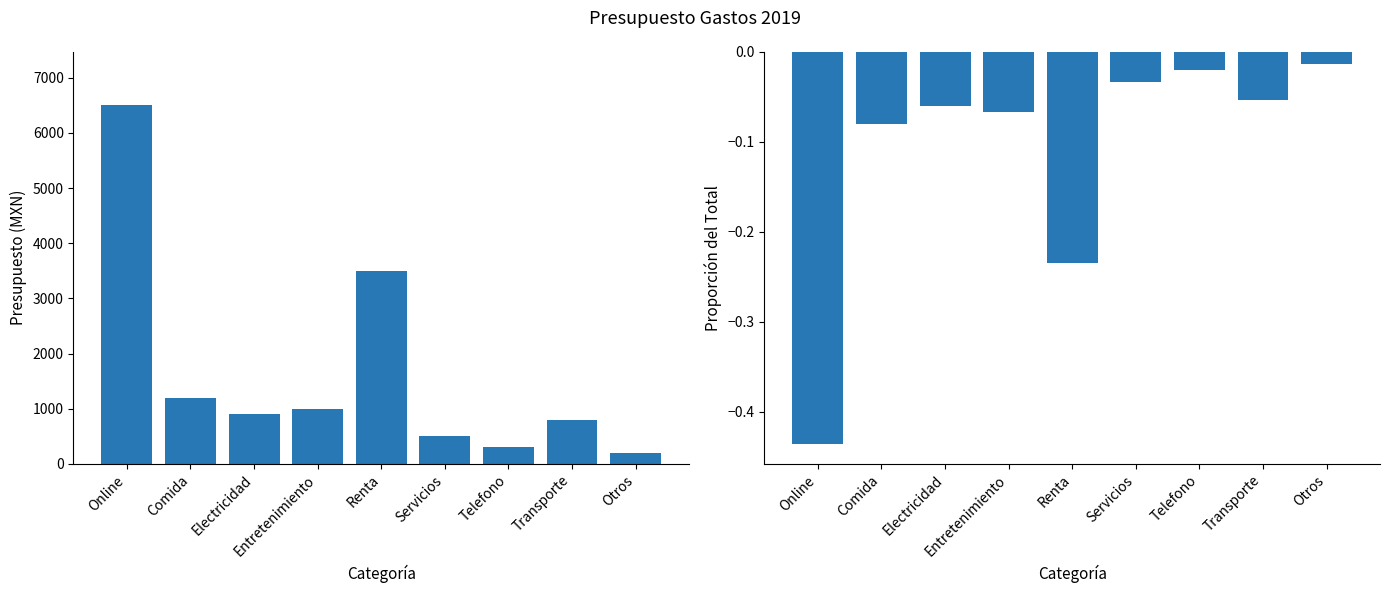

What is the difference between the maximum and second lowest values in the 01/19 series?

6200.0